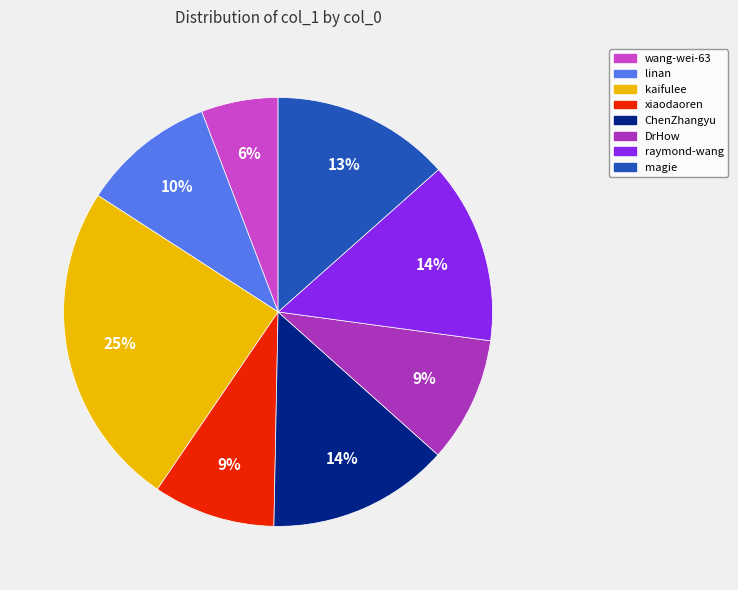

What percentage is the linan slice, to the nearest percent?

10%